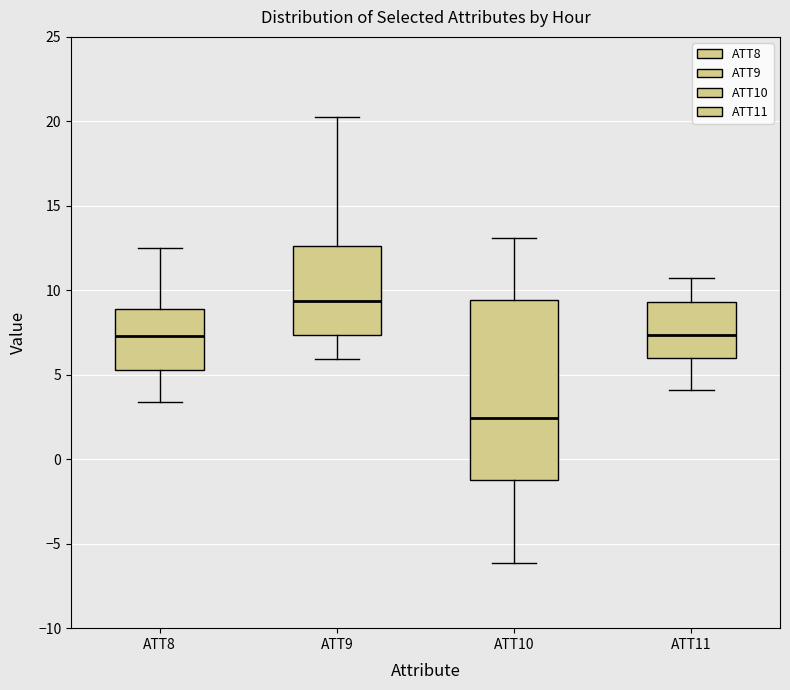

Reading left to right, read every box against the y-axis: the position of its median line, the range the box covers, and the ends of its whiskers. The values are not printed on the chart, so give them approximately, as read against the axis.

ATT8: median 7.5, box 5.5 to 9.0, whiskers 3.5 to 12.5
ATT9: median 9.5, box 7.5 to 12.5, whiskers 6.0 to 20.5
ATT10: median 2.5, box -1.0 to 9.5, whiskers -6.0 to 13.0
ATT11: median 7.5, box 6.0 to 9.5, whiskers 4.0 to 10.5